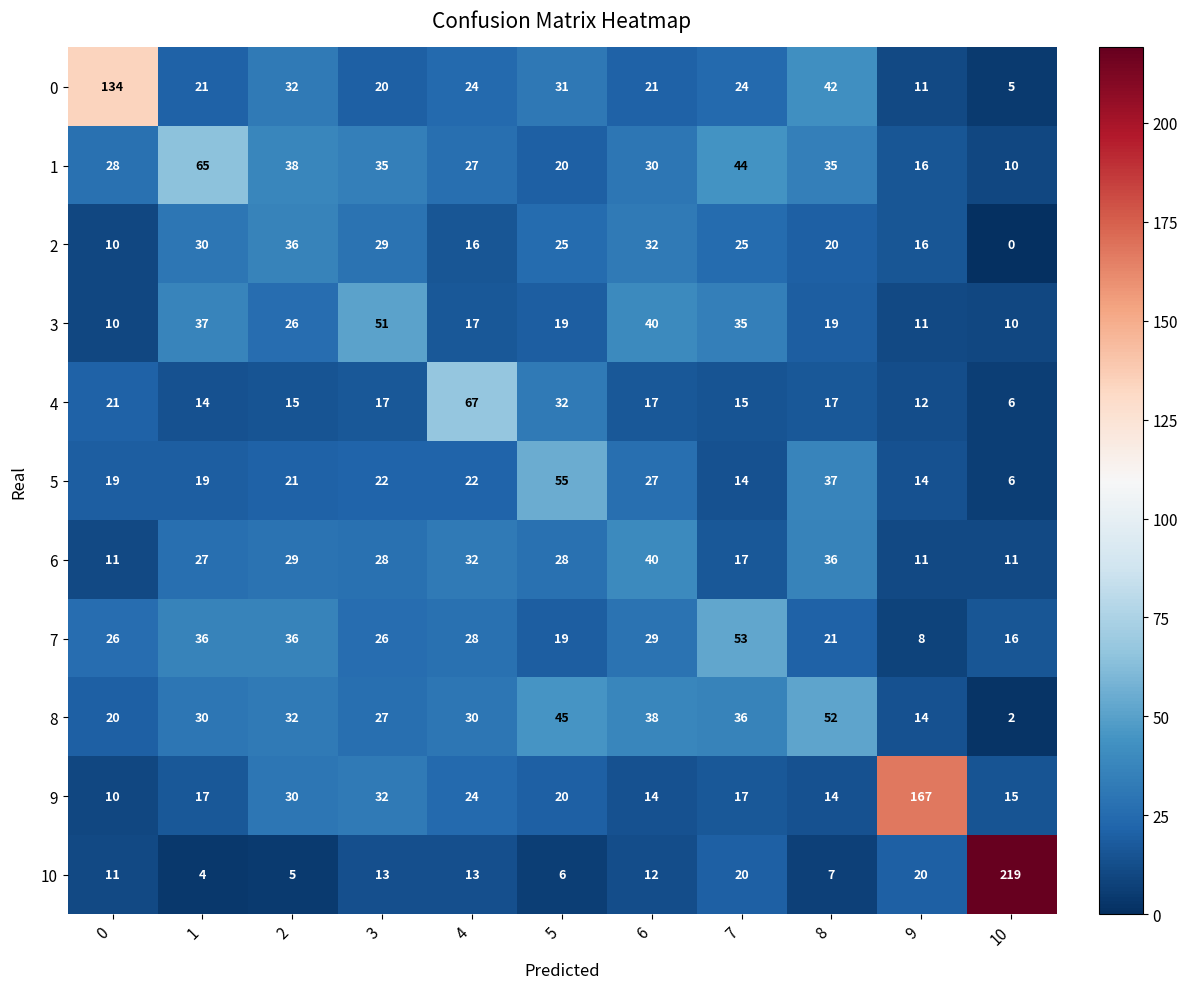

How many series are shown in this chart?

11